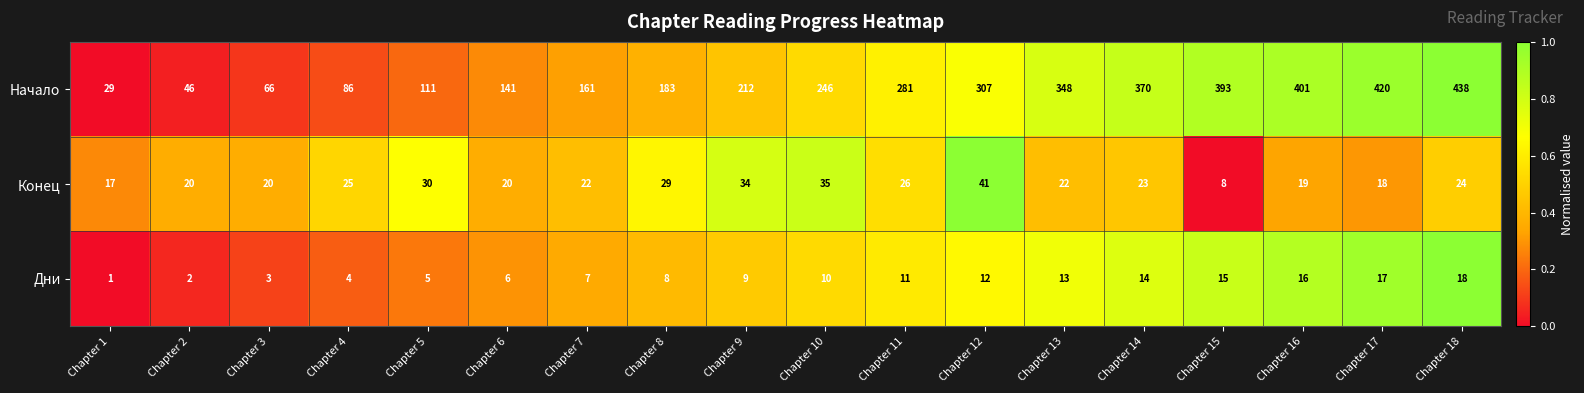

Count the number of data series in this chart.

3